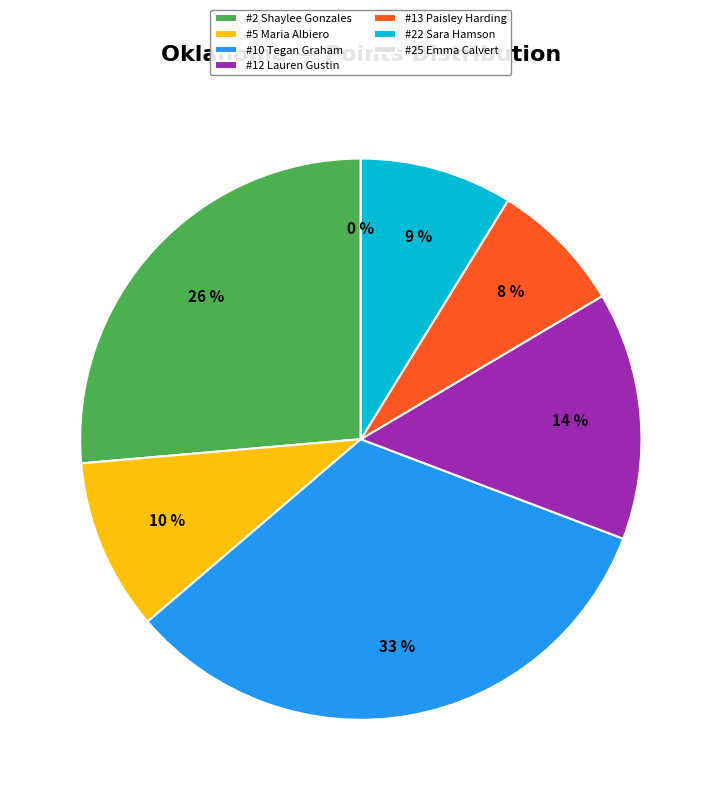

How many segments does this pie chart have?

7